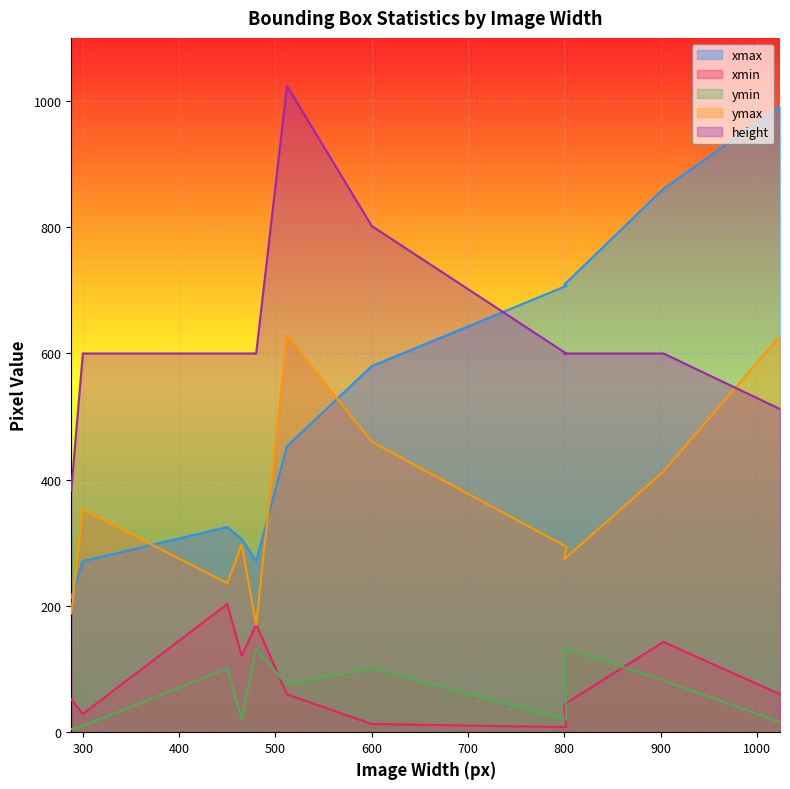

Where is xmax nearest to the value 602?

600